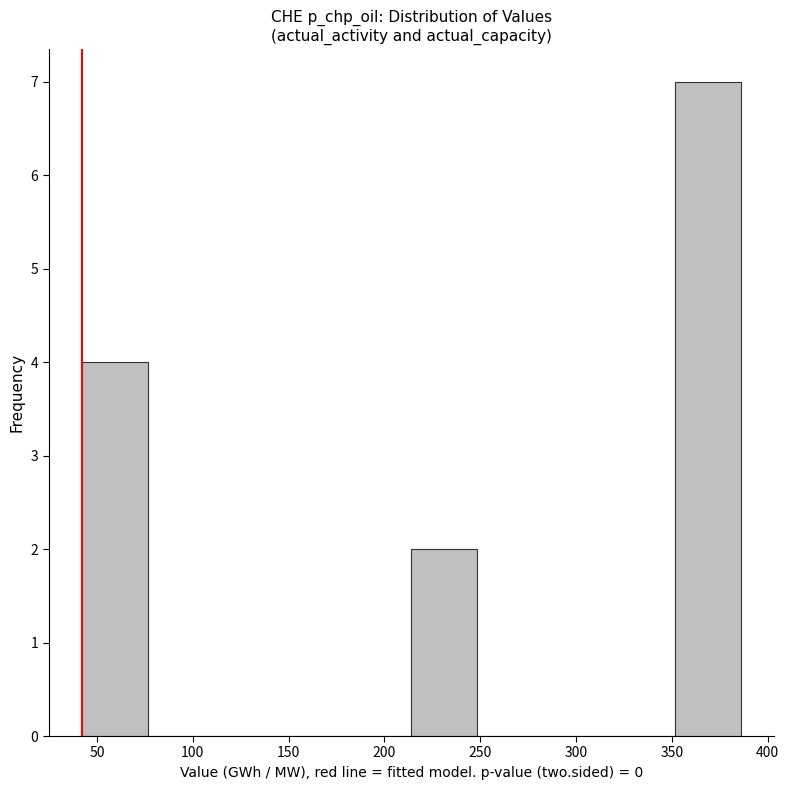

Reading left to right, transcribe this chart: for each bar, give the range it covers on the x-axis and its height. Neither the bar edges nor the heights are printed on the chart, so give them approximately, as read against the axes.

40 to 75: 4
75 to 110: 0
110 to 145: 0
145 to 180: 0
180 to 215: 0
215 to 250: 2
250 to 285: 0
285 to 315: 0
315 to 350: 0
350 to 385: 7